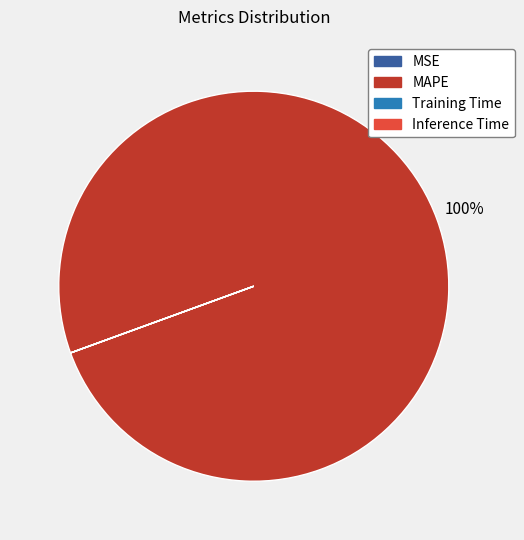

Is there a majority slice in this chart?

Yes